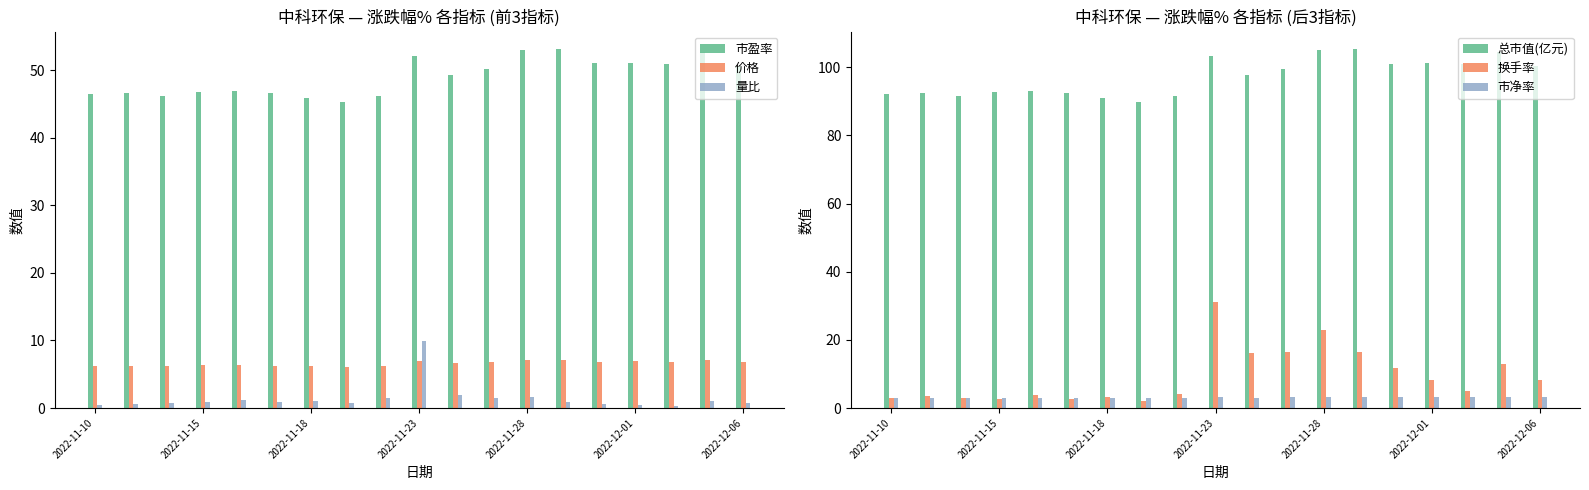

The 量比 series shows 9.9 at 2022-11-23. True or false?

True